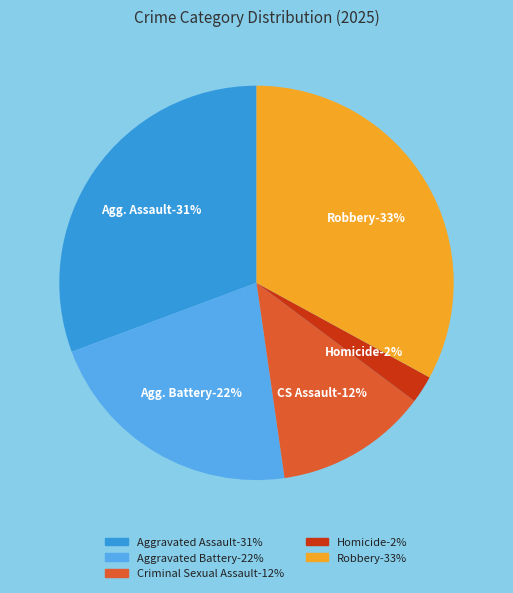

Does Aggravated Battery represent more than half of the total?

No